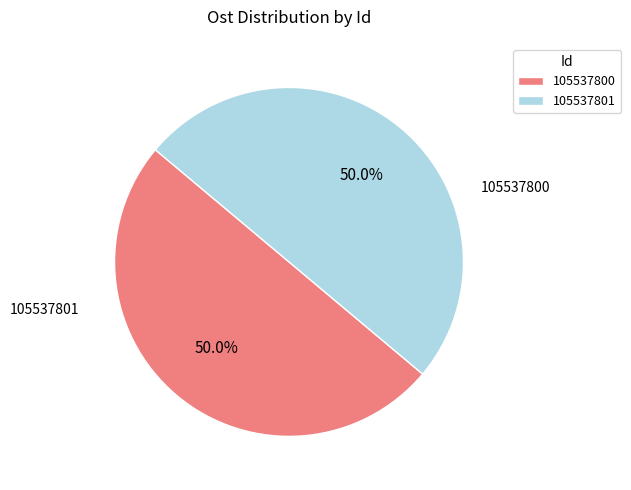

The 105537800 slice represents 43% of the pie. True or false?

False